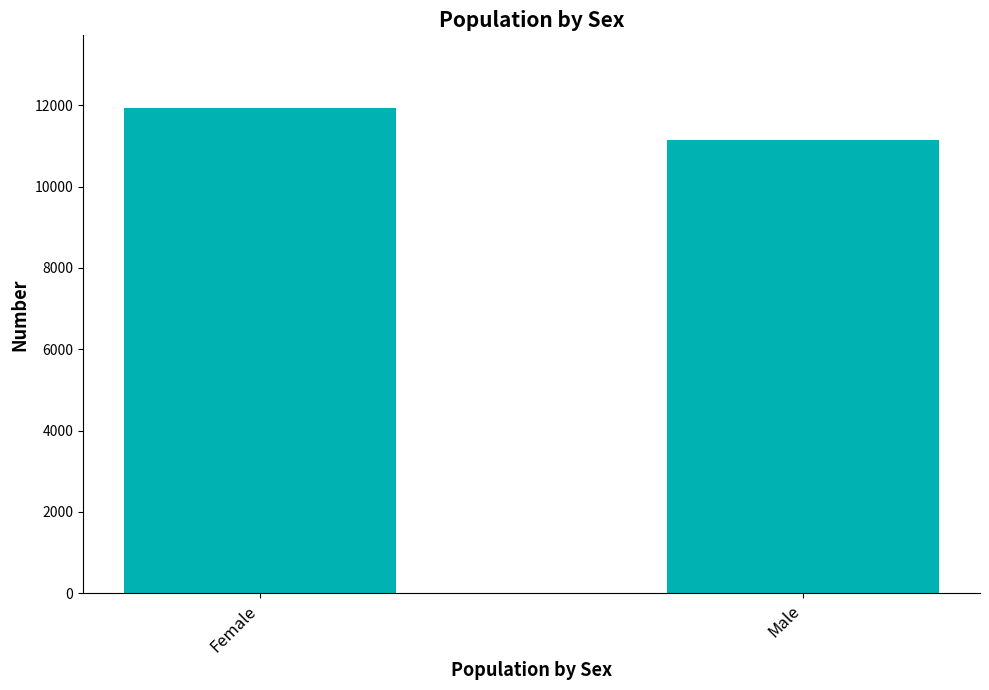

What is the average value?

11542